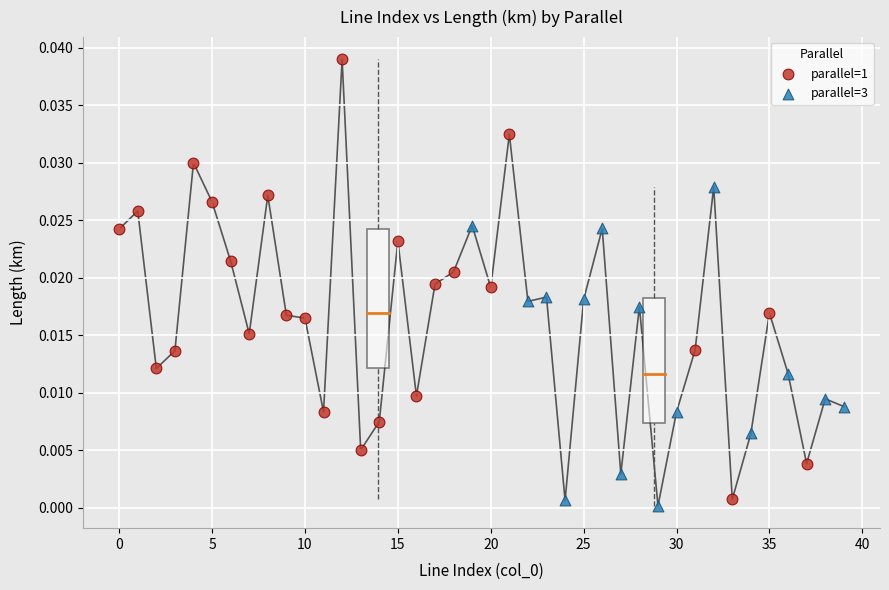

Which series reaches the maximum Y coordinate?

parallel=1